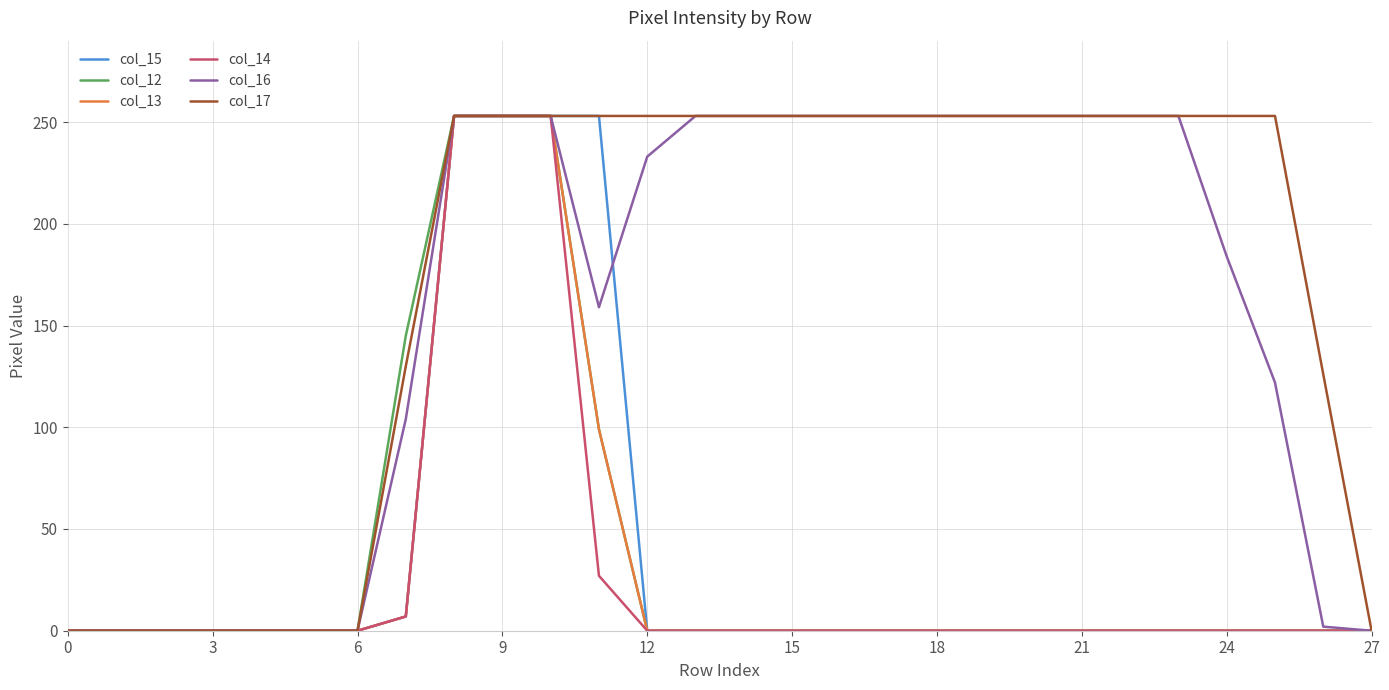

What is the maximum value for col_15?

253